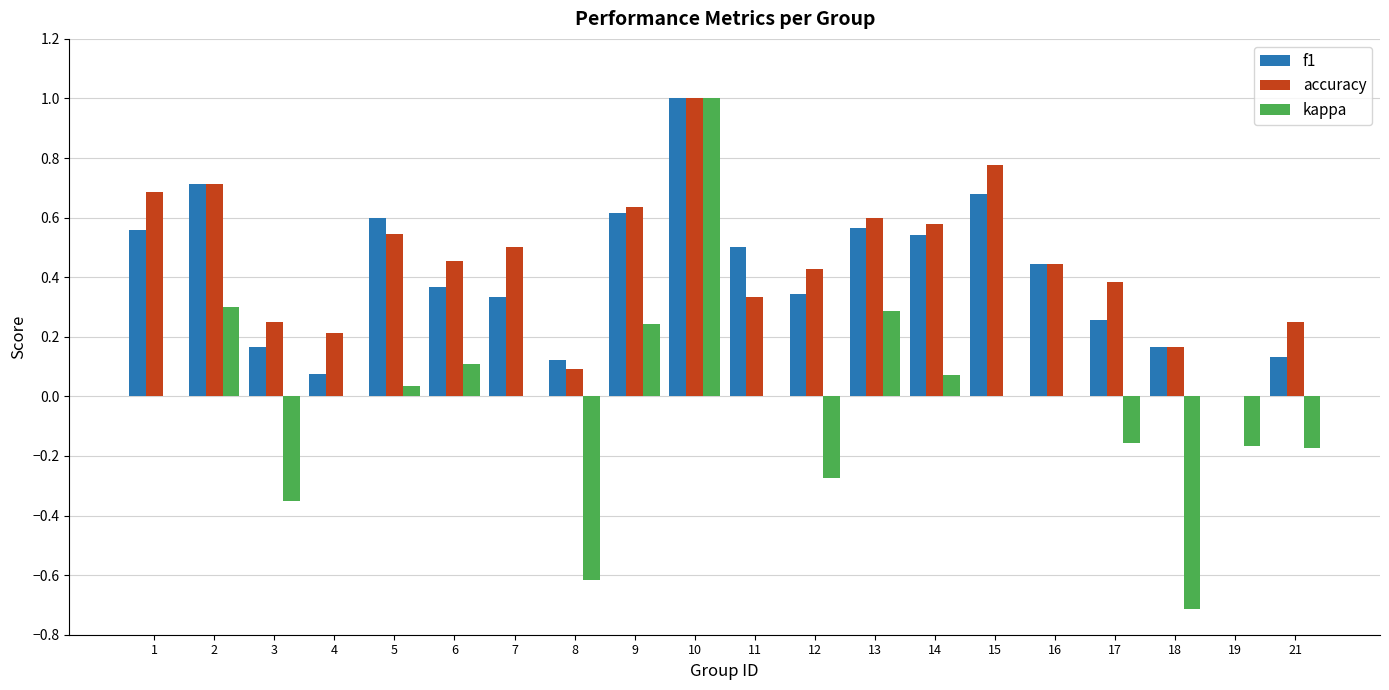

What is the maximum value for kappa?

1.0